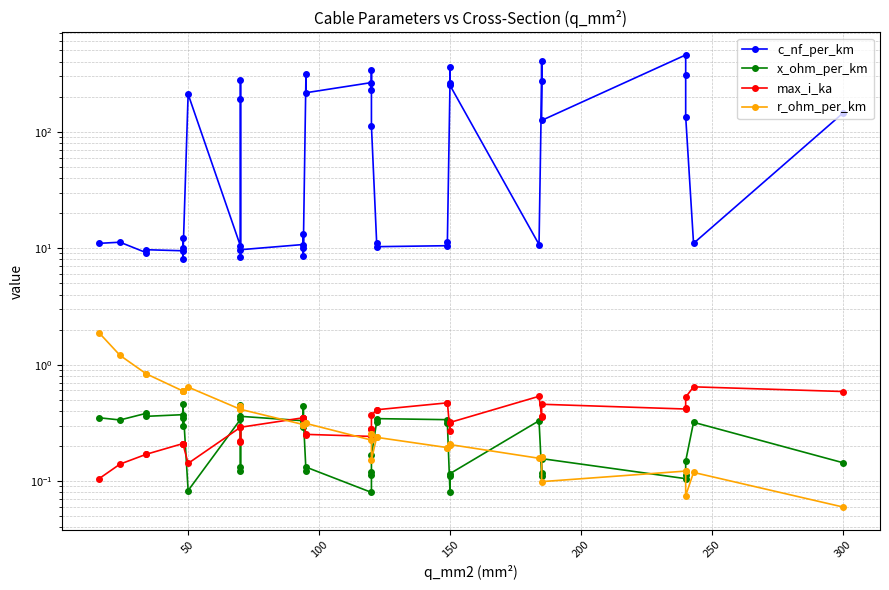

True or false: x_ohm_per_km and c_nf_per_km cross at least once.

False